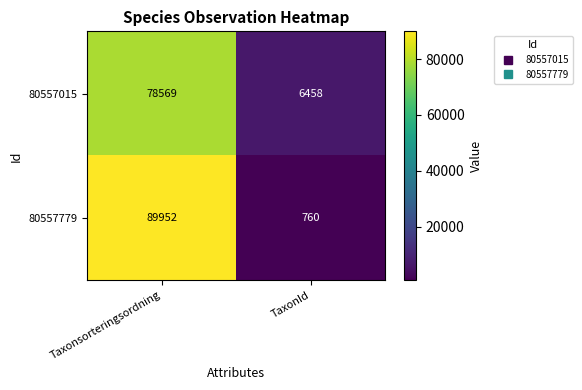

What is the spread (max minus min) of values at Taxonsorteringsordning?

11383